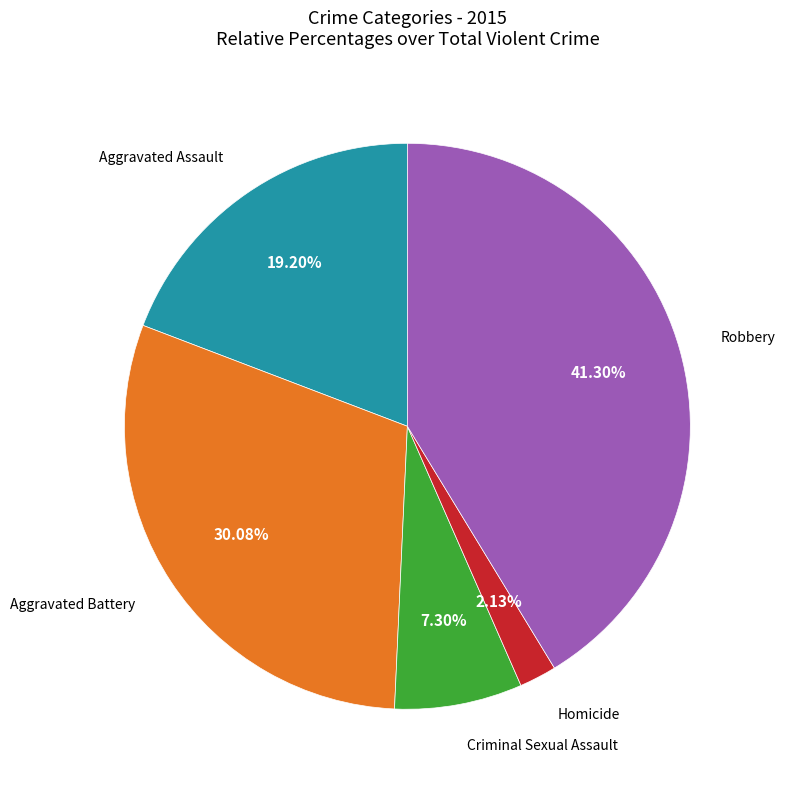

Is there a majority slice in this chart?

No